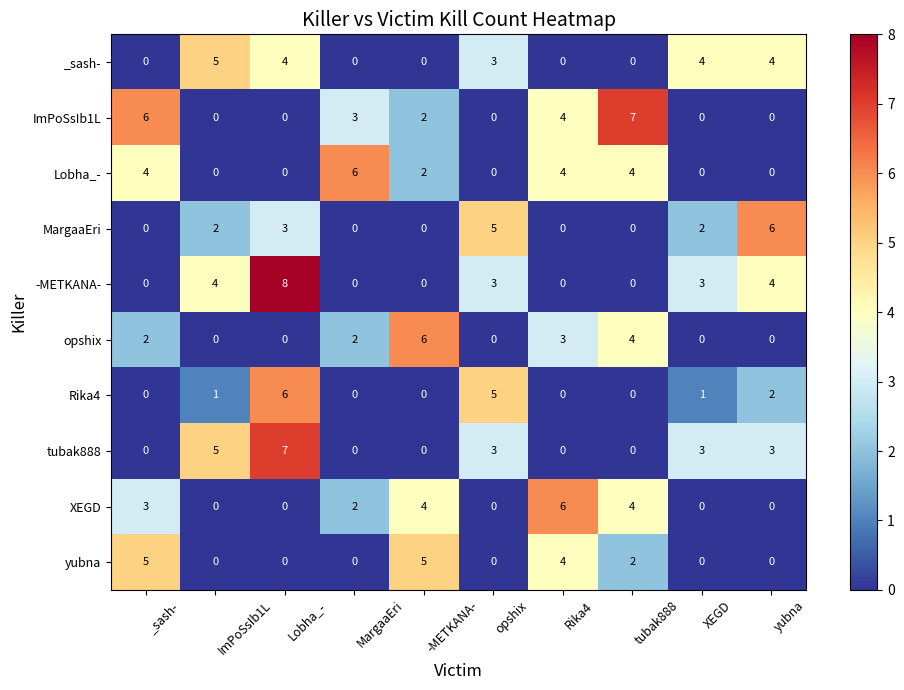

What is the difference between the second highest and second lowest values in the XEGD series?

4